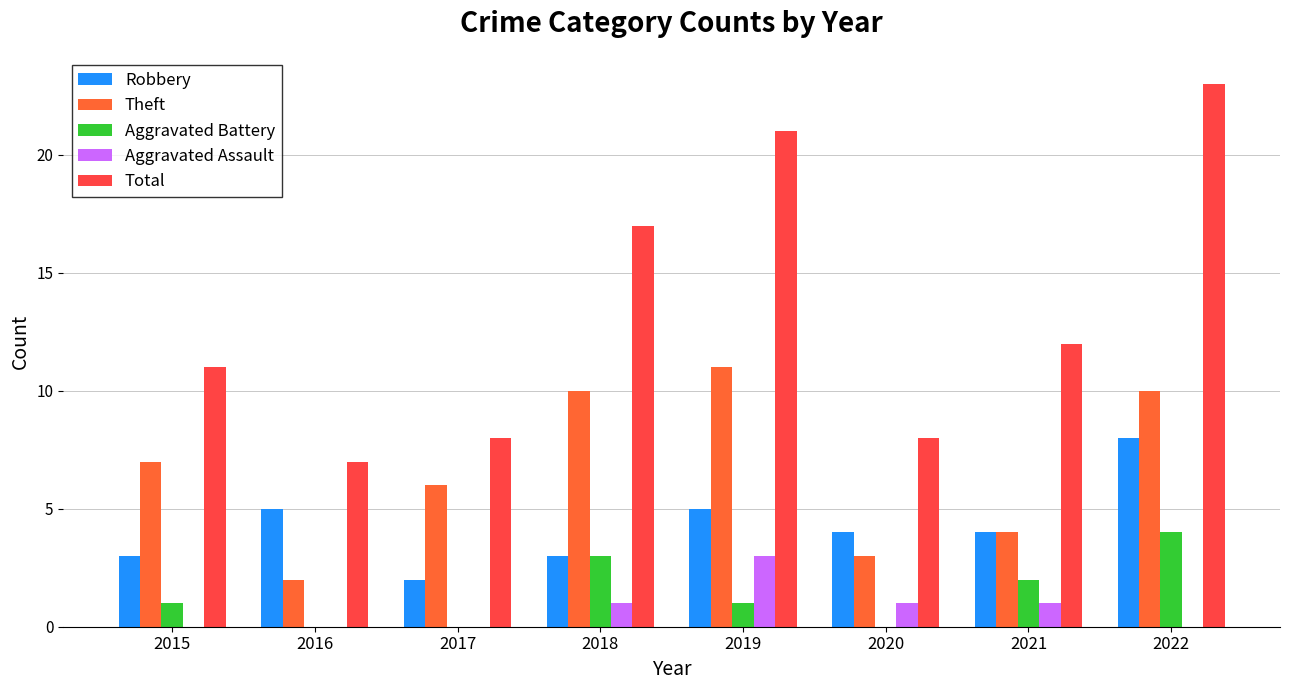

The value of Aggravated Battery at 2019 is 1. True or false?

True